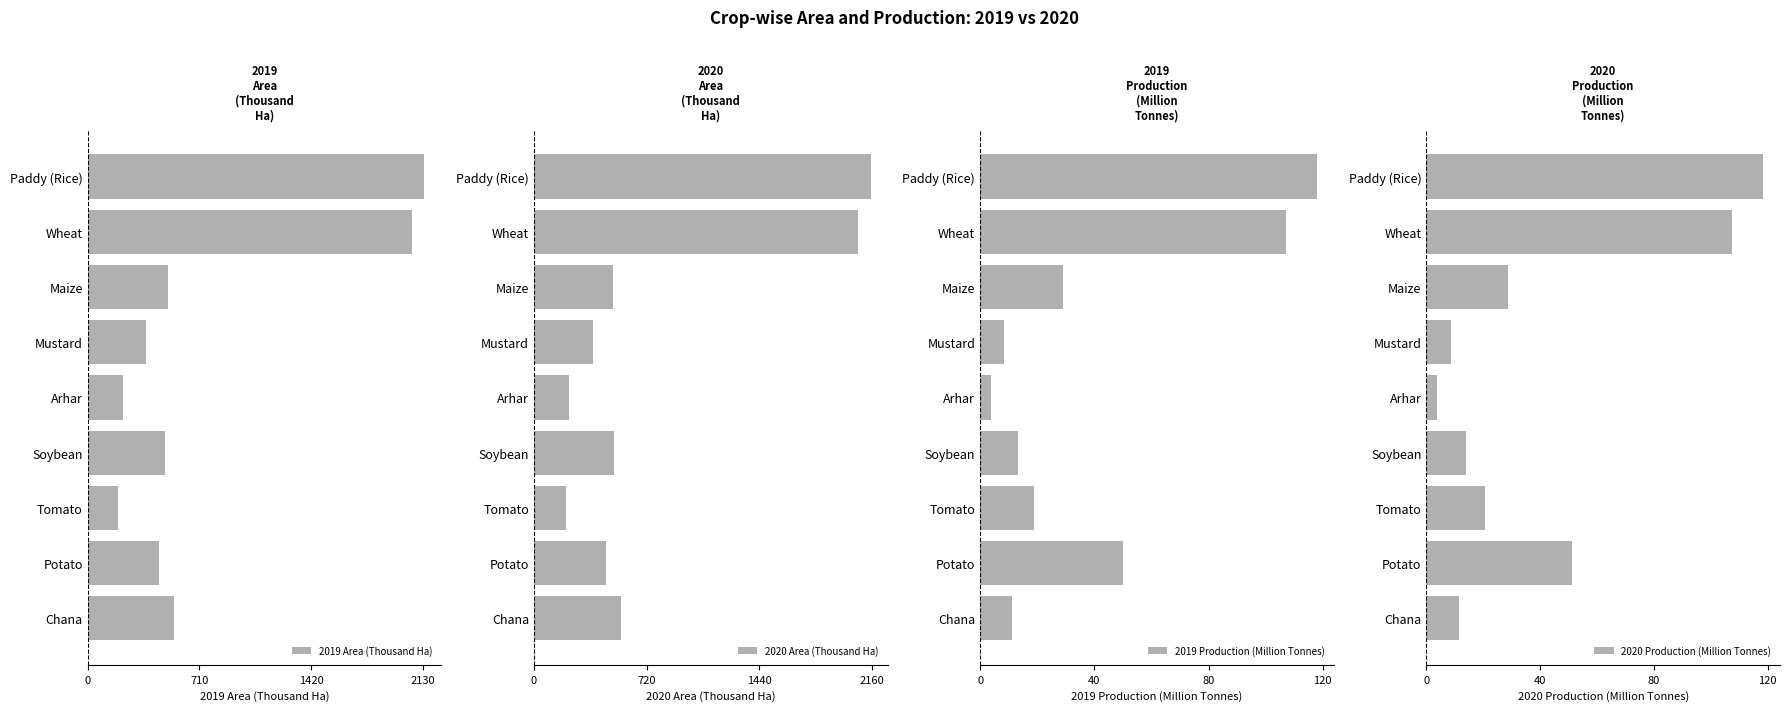

Count the number of categories in the chart.

9